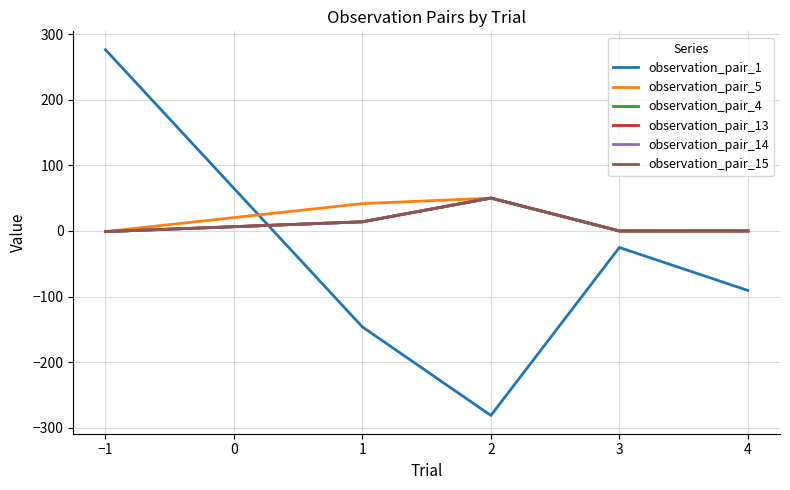

The value of observation_pair_15 at 3 is 0.0. True or false?

True